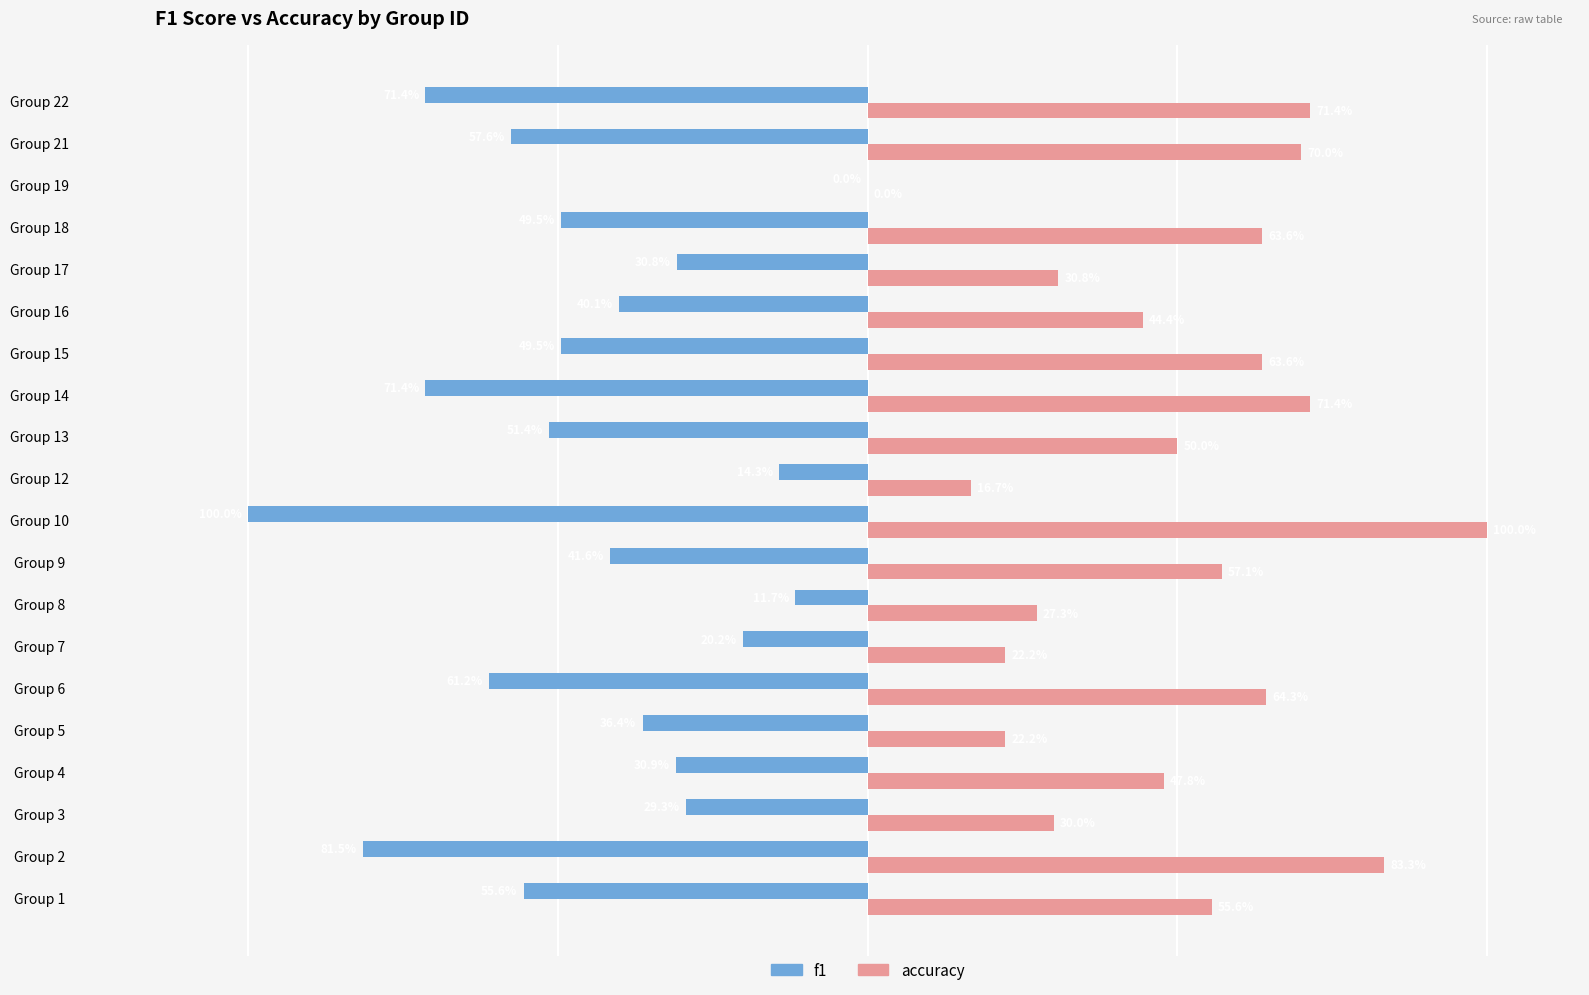

Which series has the largest total across all categories?

accuracy